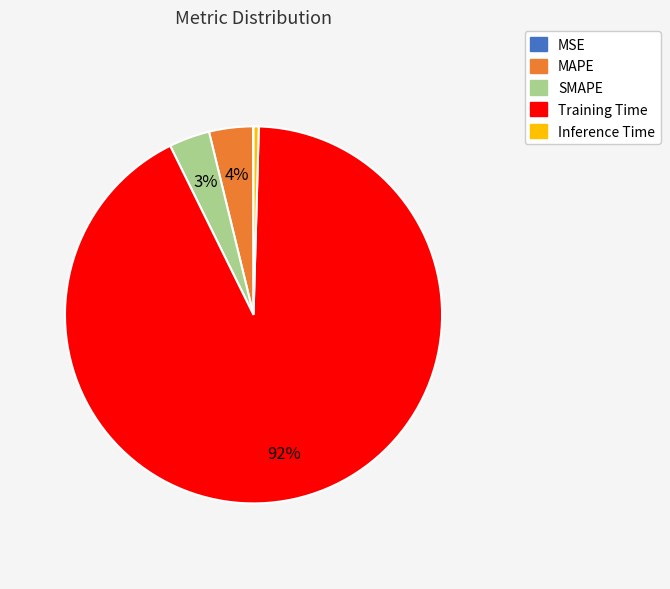

To the nearest percent, what is the average slice percentage?

20%